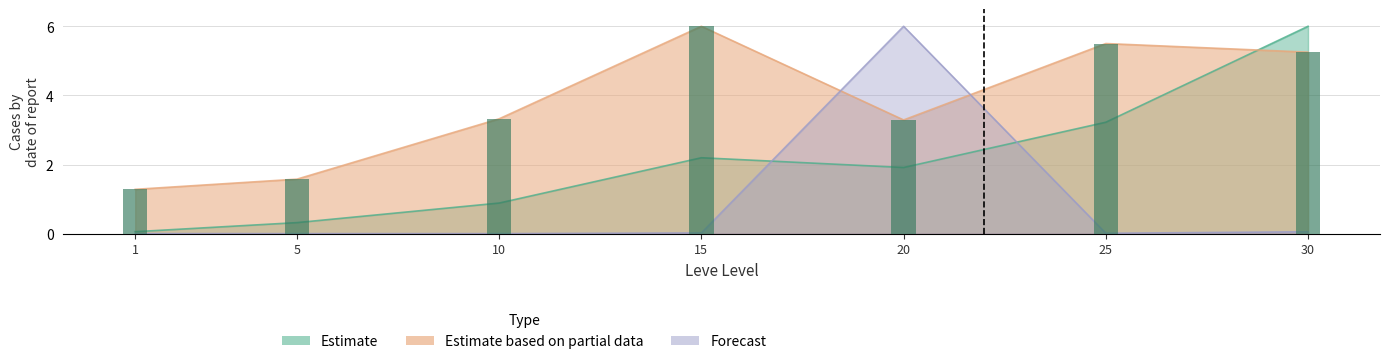

Reading right to left, transcribe all the data shown in this chart.

Leve EXP: 30=6.0	25=3.2	20=1.9	15=2.2	10=0.9	5=0.3	1=0.1
Leve Gil: 30=5.3	25=5.5	20=3.3	15=6.0	10=3.3	5=1.6	1=1.3
currentAveragePriceHQ: 30=0.1	25=0.0	20=6.0	15=0.0	10=0.0	5=0.0	1=0.0